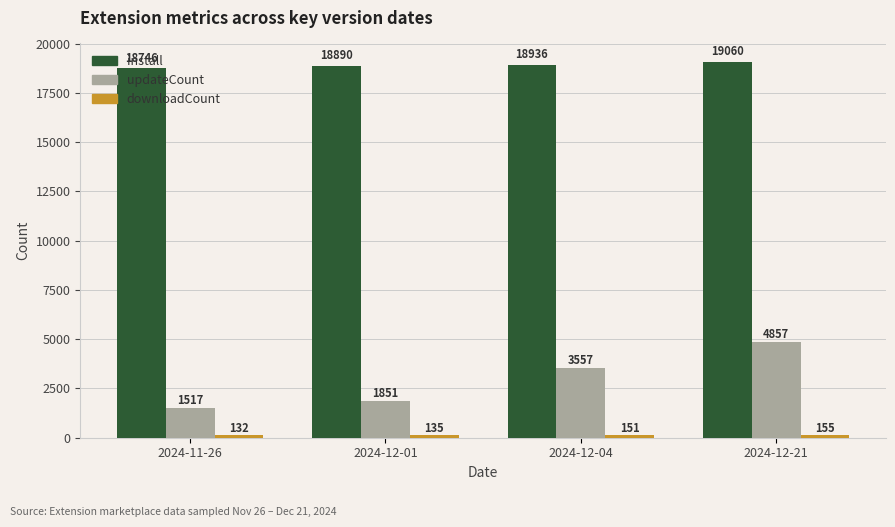

Rank the categories by install value from highest to lowest.

2024-12-21, 2024-12-04, 2024-12-01, 2024-11-26